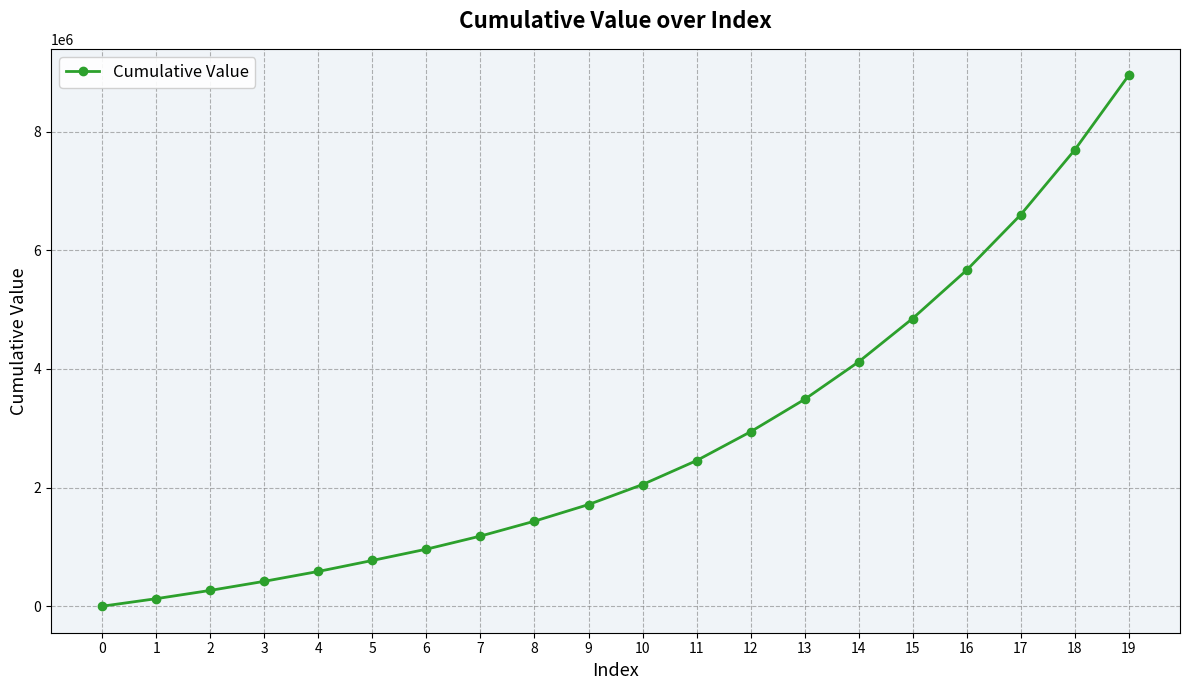

Rank the categories by value from lowest to highest.

0, 1, 2, 3, 4, 5, 6, 7, 8, 9, 10, 11, 12, 13, 14, 15, 16, 17, 18, 19